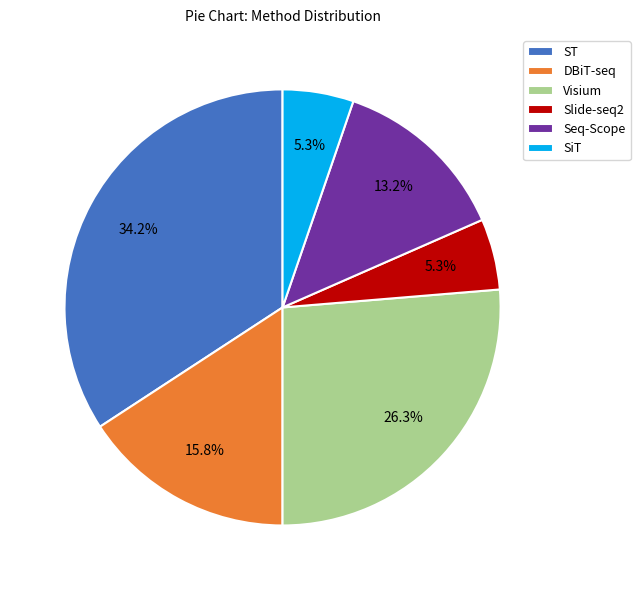

Which slice is the largest?

ST